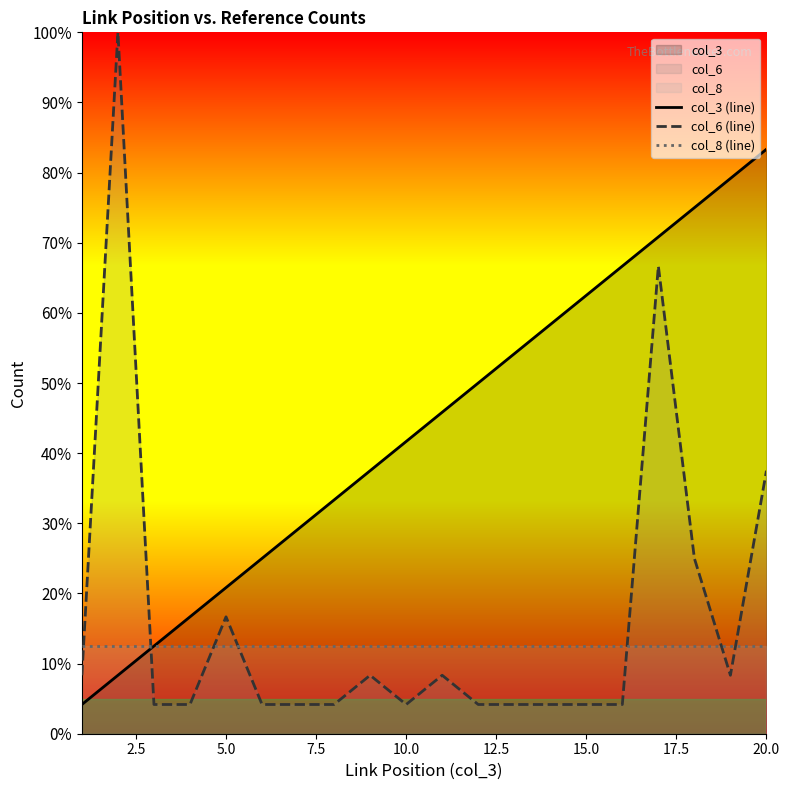

True or false: col_8 (line) and col_6 (line) intersect in this chart.

True